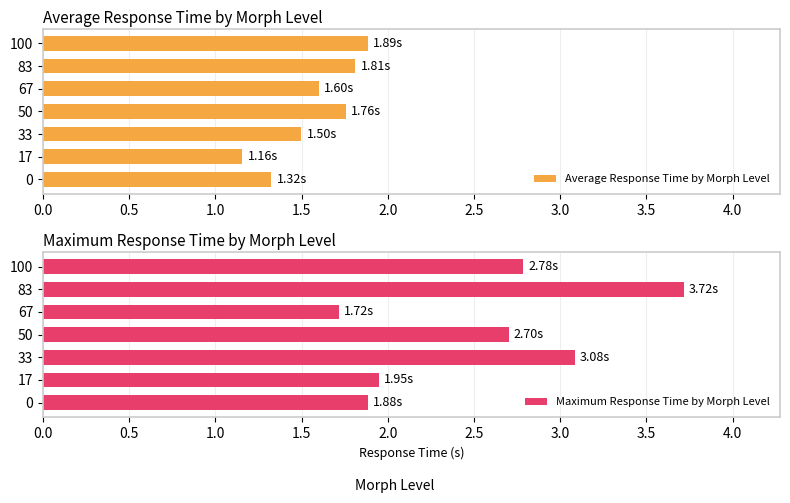

Does the chart contain any negative values?

No